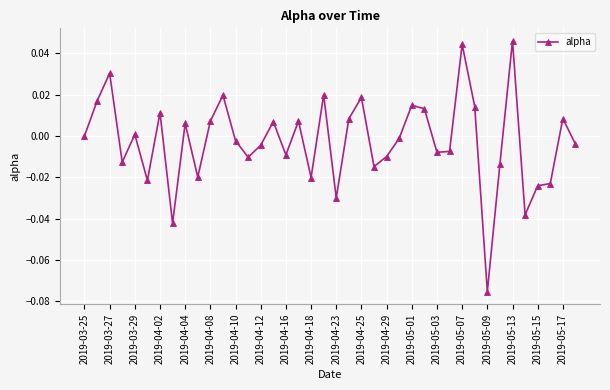

Where is the first local maximum?

2019-03-27